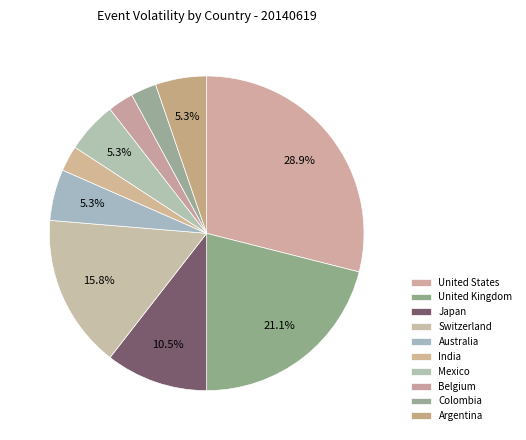

Is there any slice that represents more than half of the pie?

No